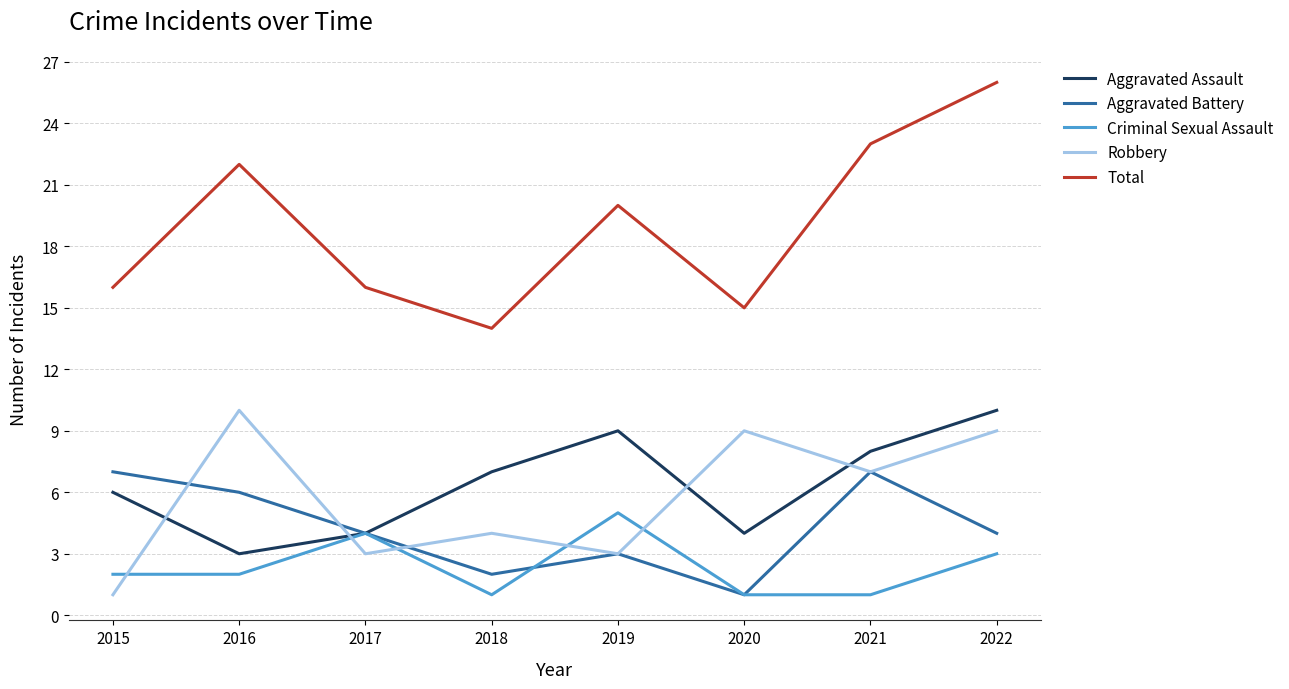

At which label is Aggravated Assault closest to 6?

2015